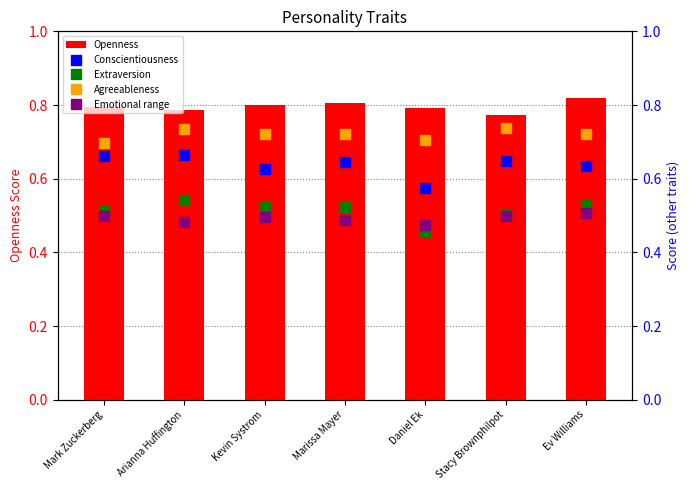

How many data points does each series have?

7